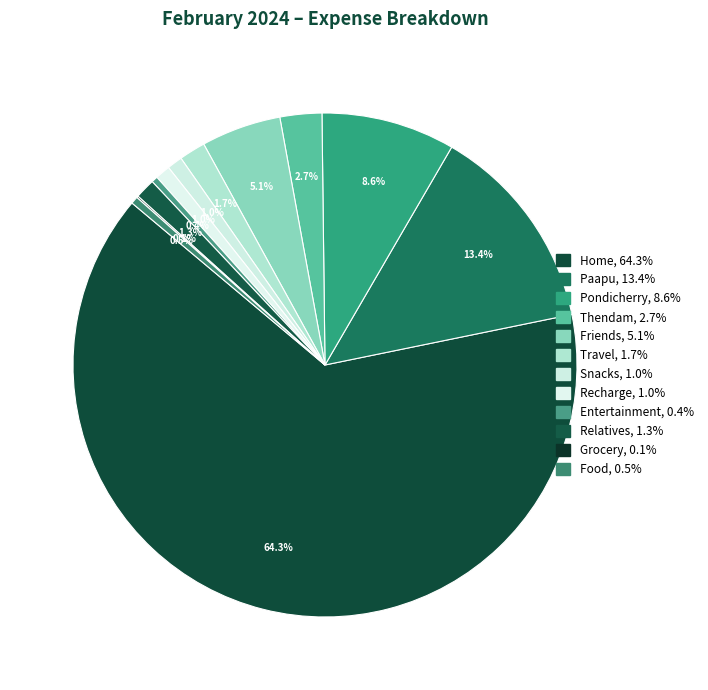

Which category has the smallest portion of the pie?

Grocery